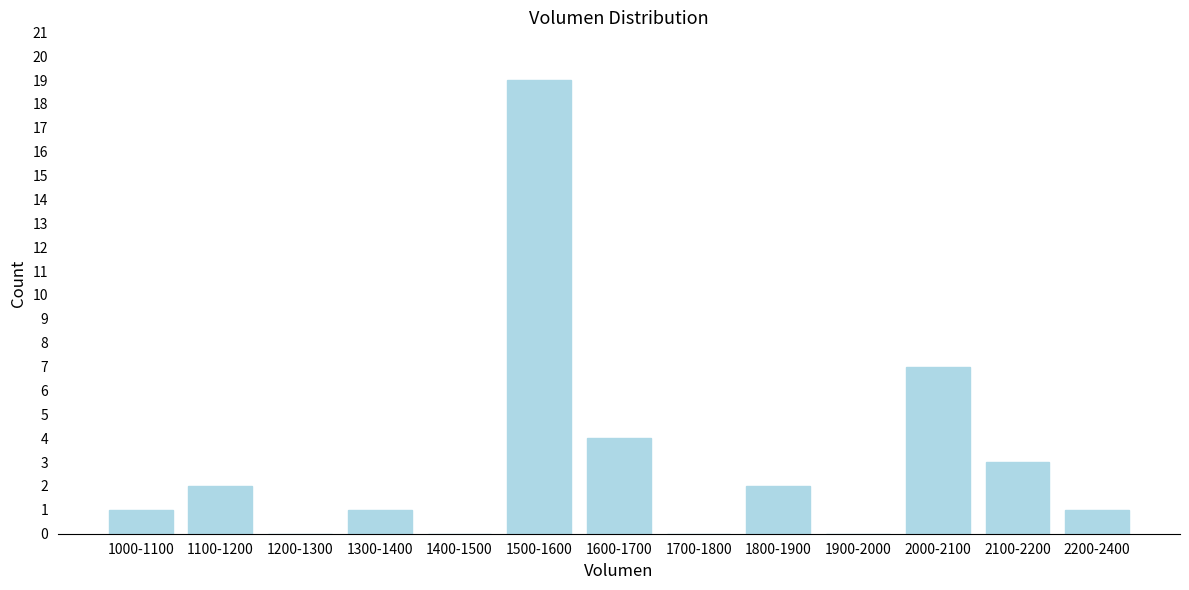

True or false: the data shows 3 at 1100-1200.

False